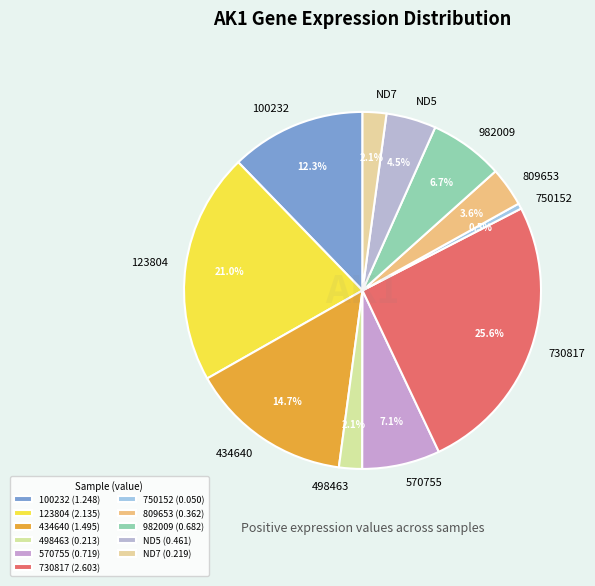

What percentage is the ND7 slice, to the nearest percent?

2%